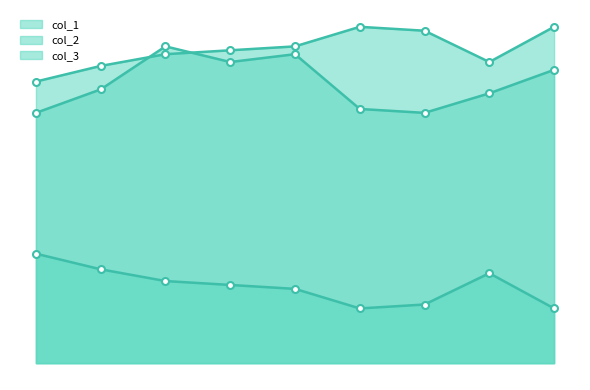

In col_2, how many points are lower than both neighbors (excluding endpoints)?

1